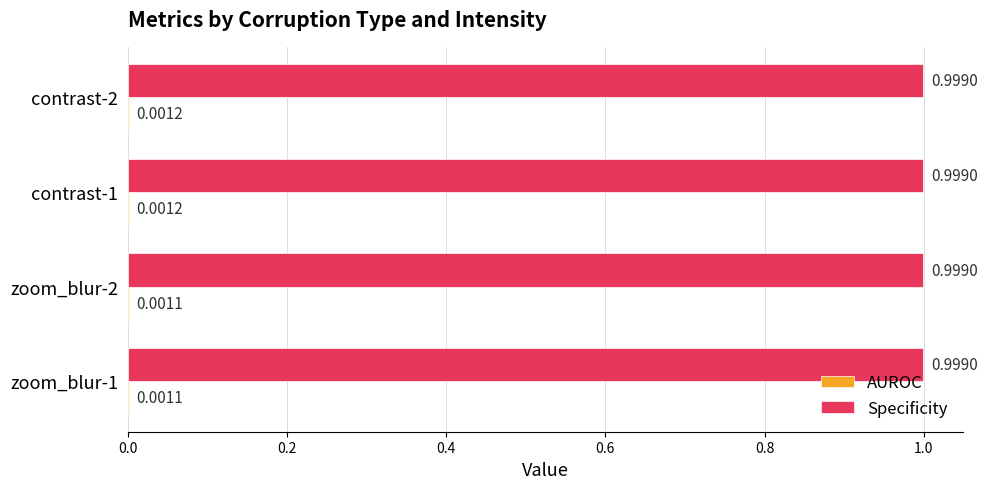

What is the total value across all series at zoom_blur-1?

1.0